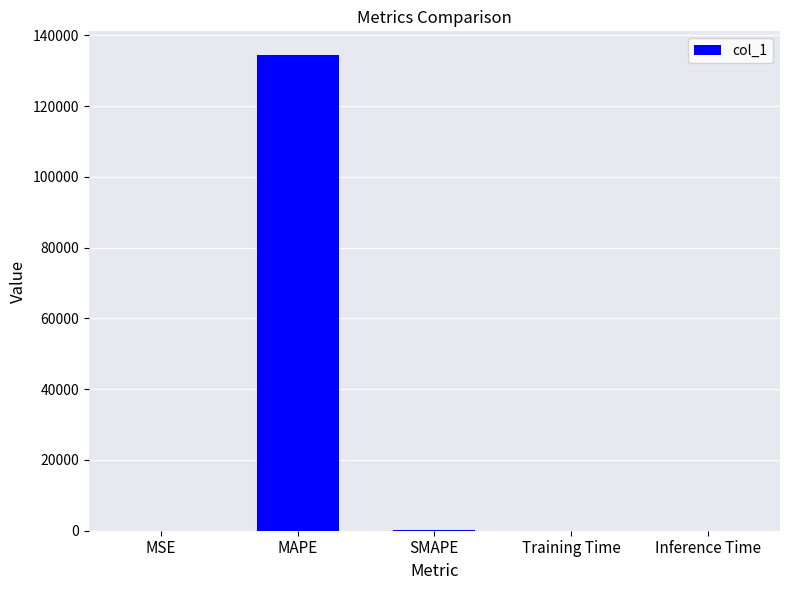

What is the sum of all values?

134590.2